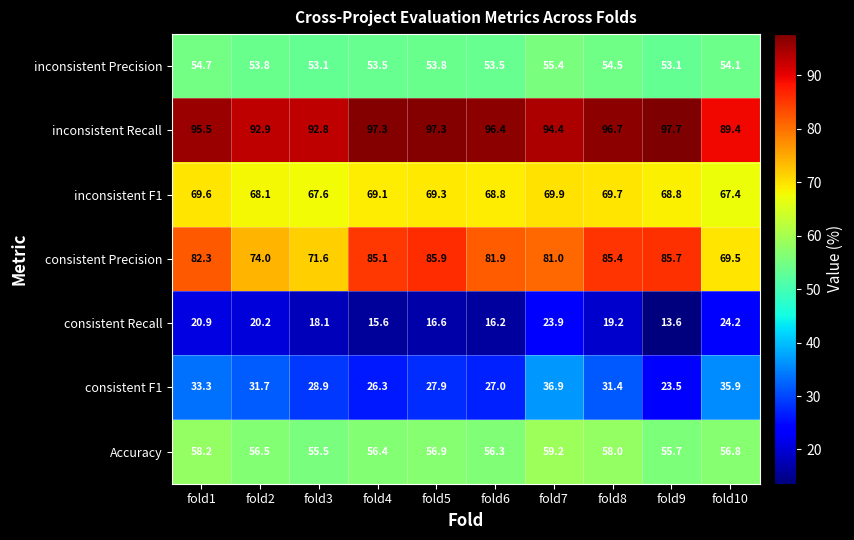

What is the sum of all inconsistent Recall values?

950.4